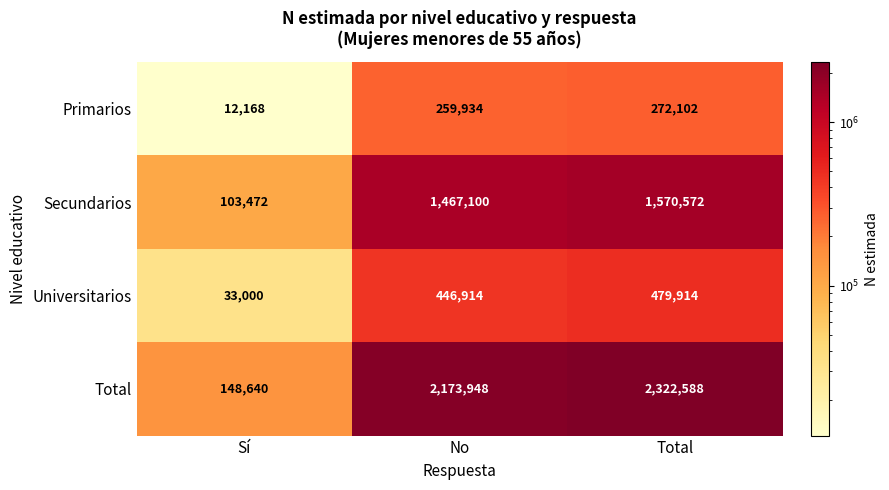

Reading left to right, list all the values displayed in this chart.

Primarios: Sí=12168	No=259934	Total=272102
Secundarios: Sí=103472	No=1467100	Total=1570572
Universitarios: Sí=33000	No=446914	Total=479914
Total: Sí=148640	No=2173948	Total=2322588